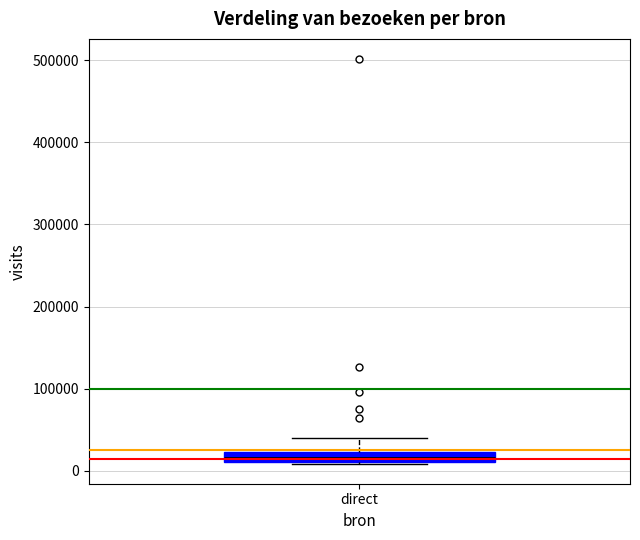

Where is the lower edge of the box for direct on the y-axis? The values are not printed on the chart, so give them approximately, as read against the axis.

10000